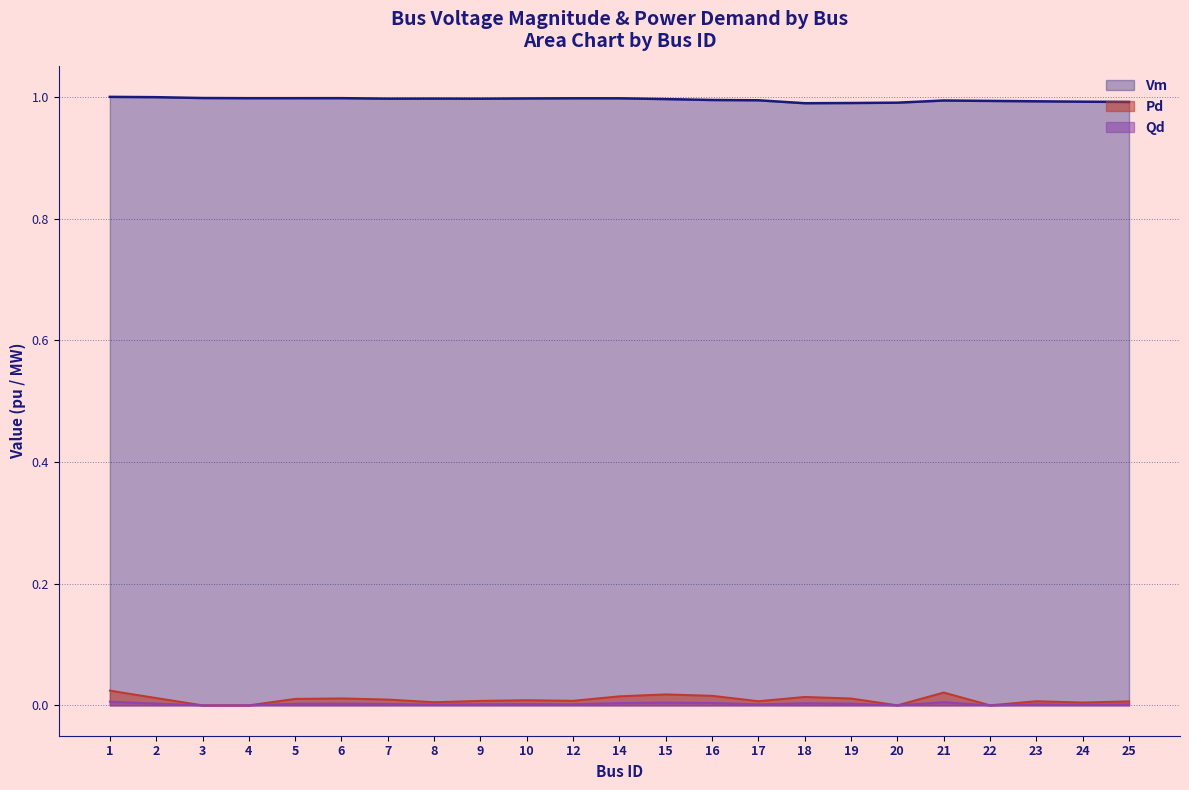

At which label is Qd closest to 0?

3